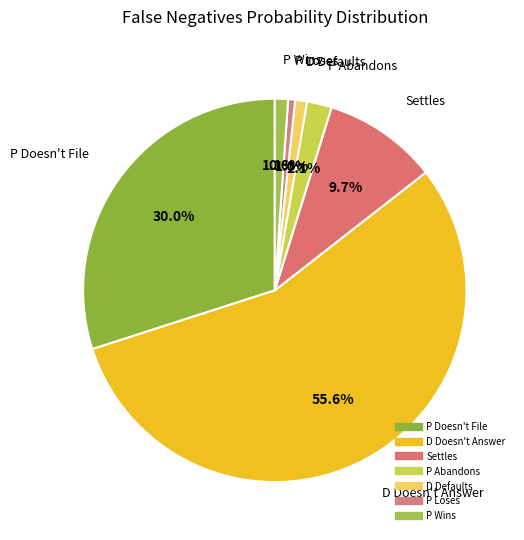

To the nearest percent, what is the difference between the Settles and P Abandons slice percentages?

8%